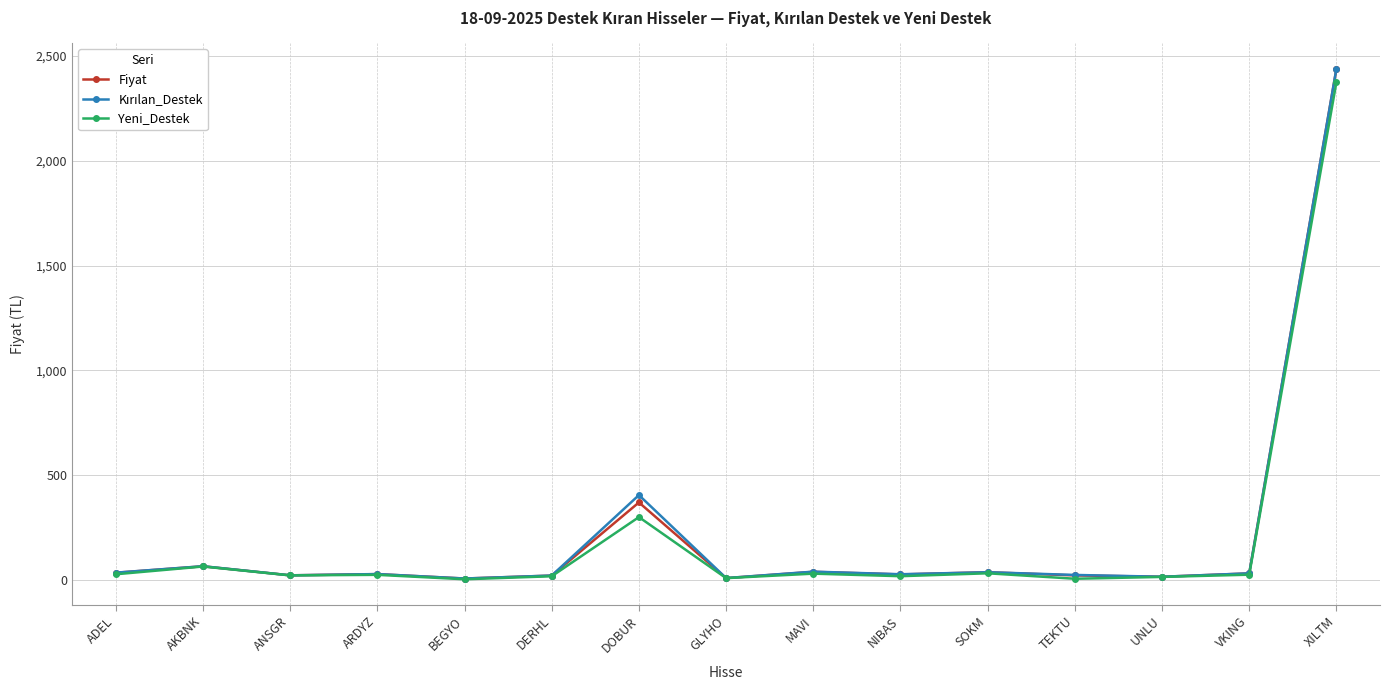

What is the total value across all series at XILTM?

7251.5